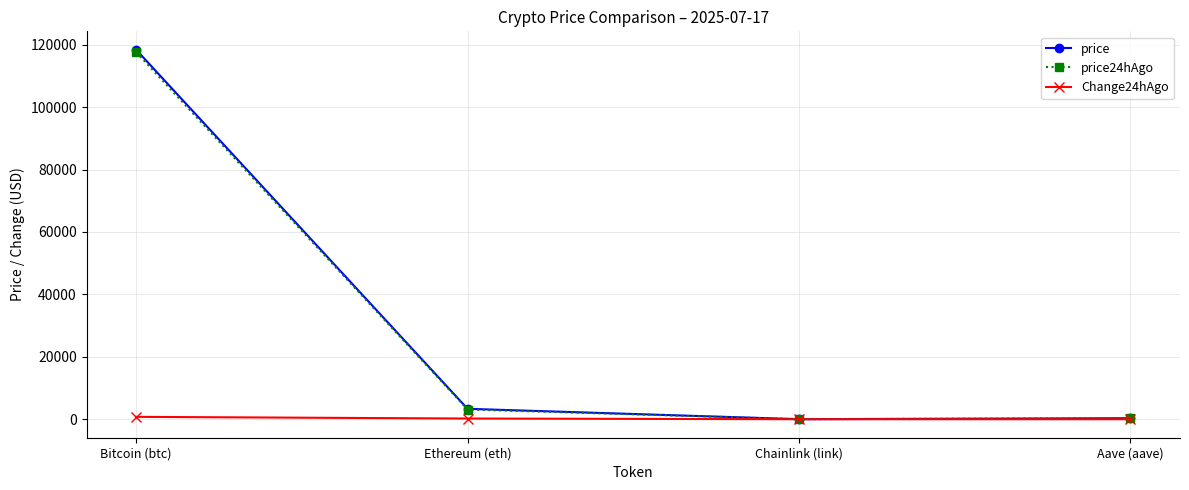

Where does the price24hAgo series first go above 3115?

Bitcoin (btc)